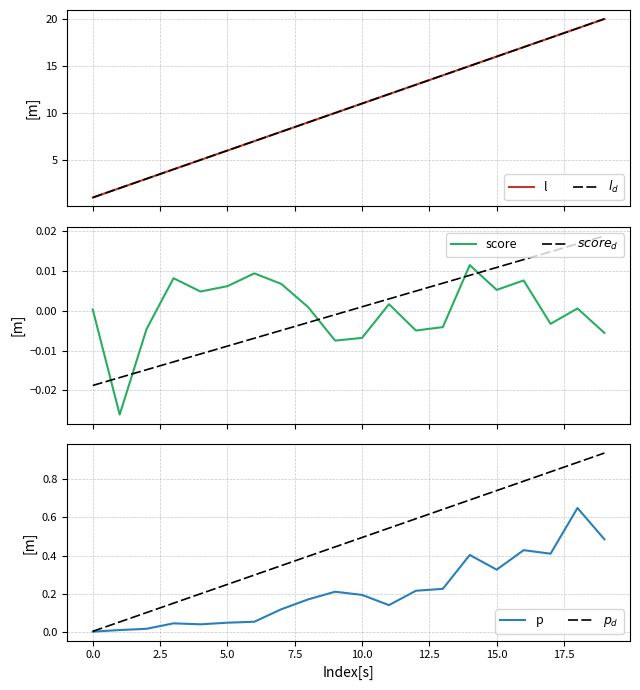

What is the value of the l point at the 18th from the left?

18.0